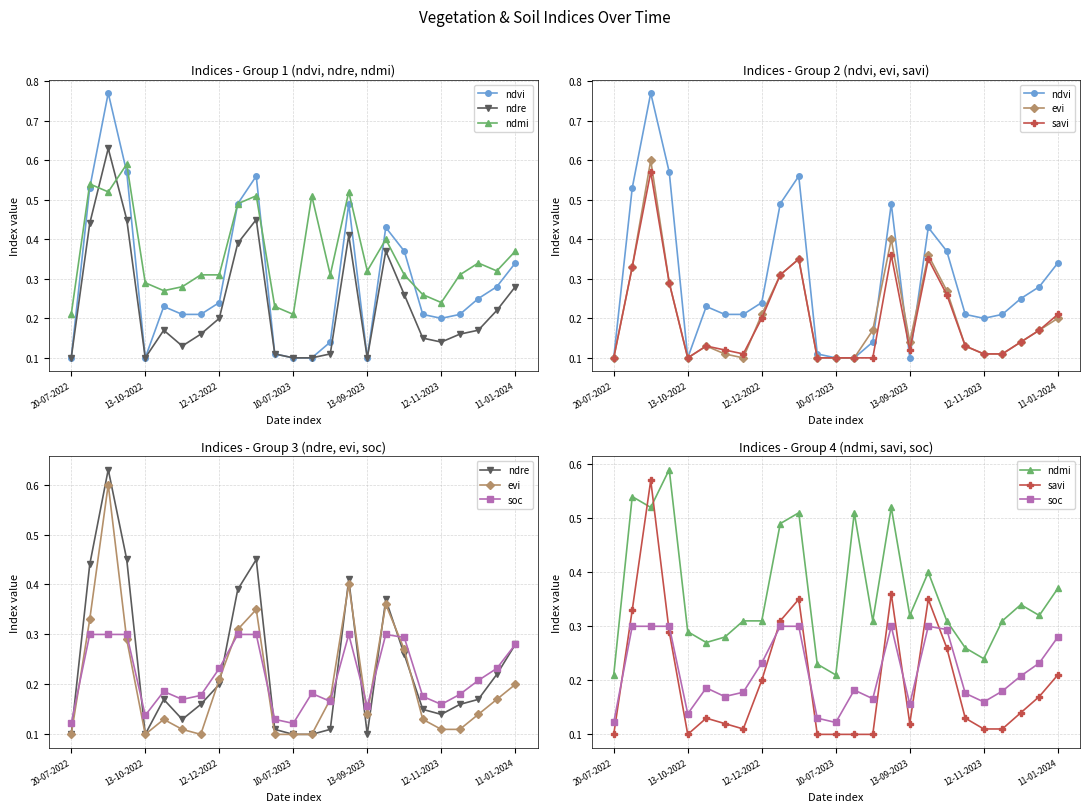

What position from the left is 19?

20